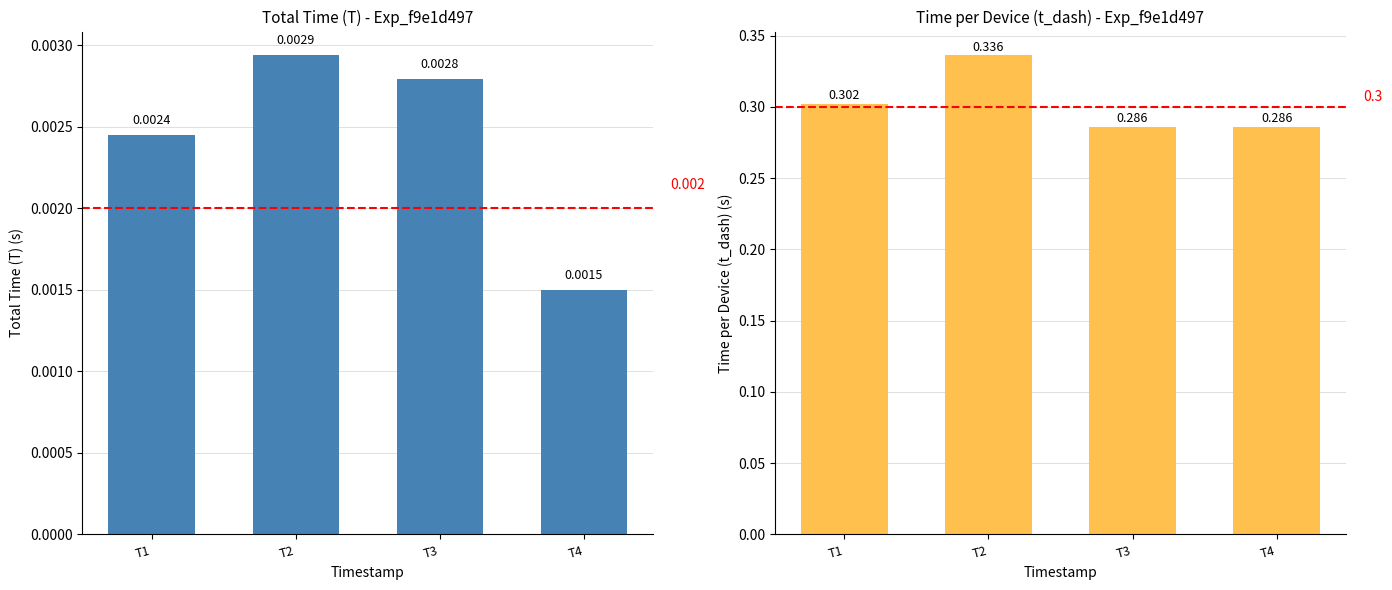

Which series has the widest spread of values?

Time per Device (t_dash)